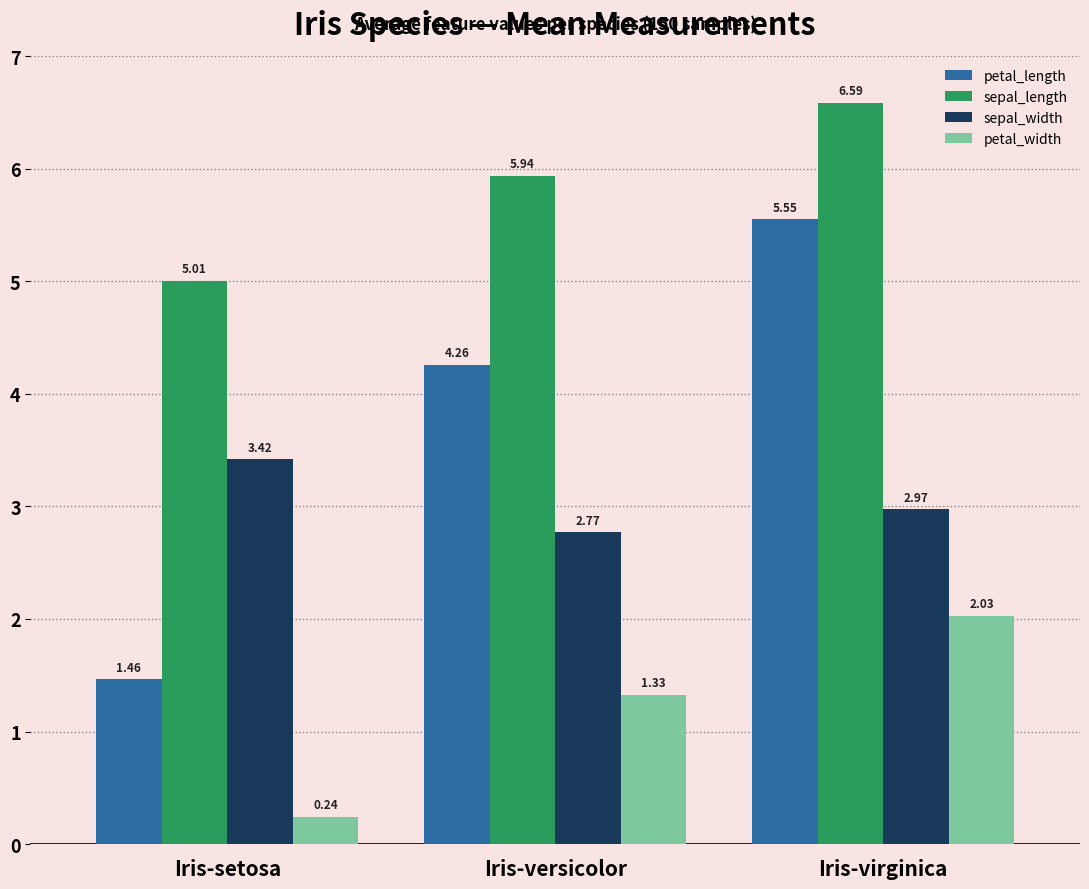

What is the label of the 1st bar from the right?

Iris-virginica